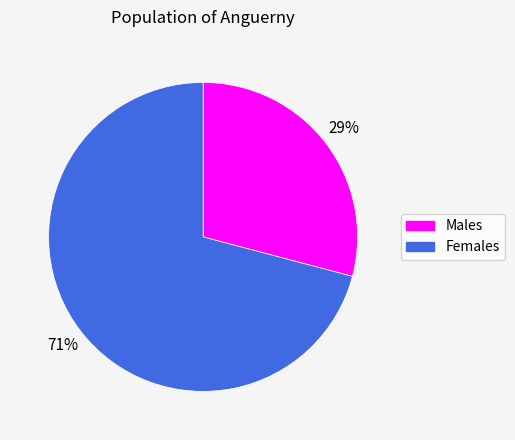

To the nearest percent, what is the difference between the largest and smallest slice percentages?

42%